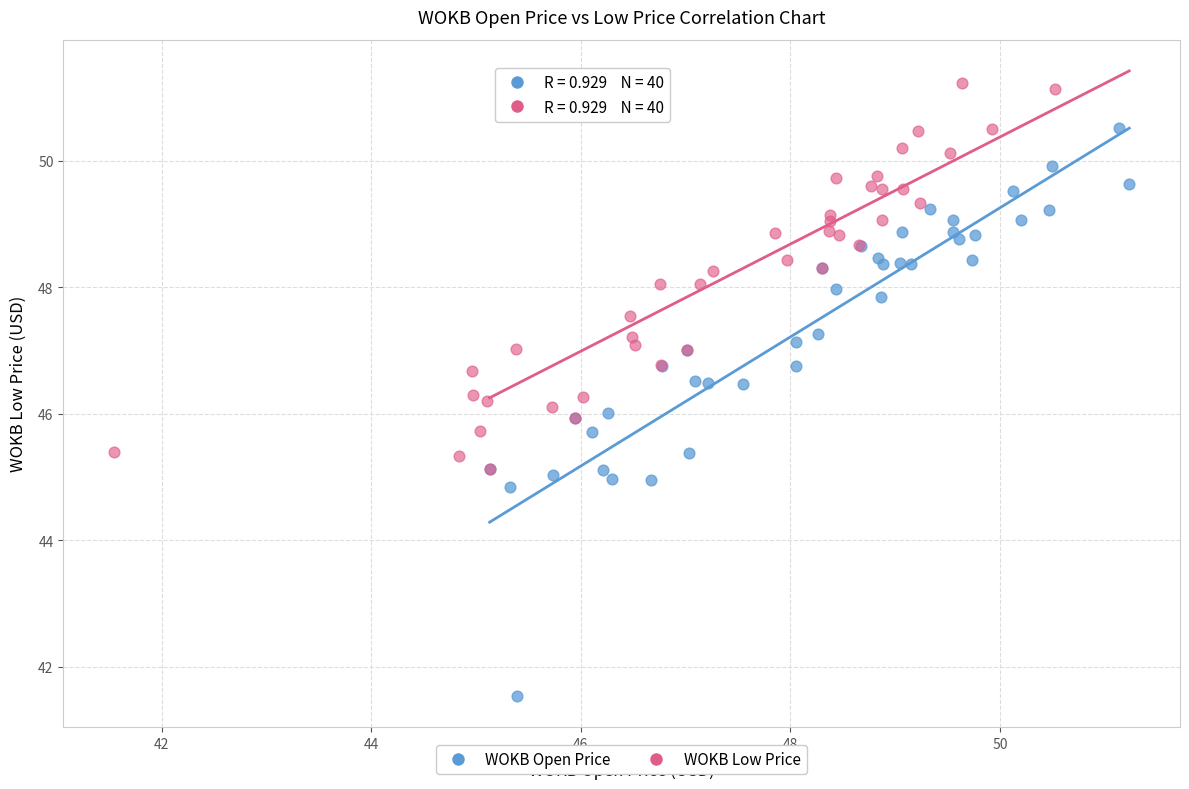

Which series reaches the minimum Y coordinate?

WOKB Open Price